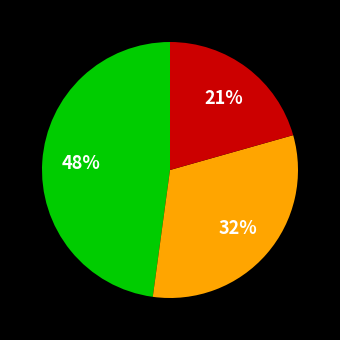

Is there a majority slice in this chart?

No